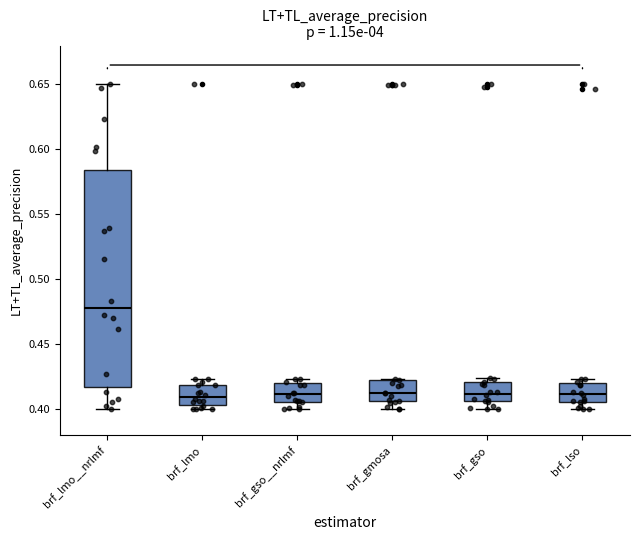

Reading left to right, read every box against the y-axis: the position of its median line, the range the box covers, and the ends of its whiskers. The values are not printed on the chart, so give them approximately, as read against the axis.

brf_lmo__nrlmf: median 0.480, box 0.415 to 0.585, whiskers 0.400 to 0.650
brf_lmo: median 0.410, box 0.405 to 0.420, whiskers 0.400 to 0.425
brf_gso__nrlmf: median 0.410, box 0.405 to 0.420, whiskers 0.400 to 0.425
brf_gmosa: median 0.410, box 0.405 to 0.420, whiskers 0.400 to 0.425
brf_gso: median 0.410, box 0.405 to 0.420, whiskers 0.400 to 0.425
brf_lso: median 0.410, box 0.405 to 0.420, whiskers 0.400 to 0.425